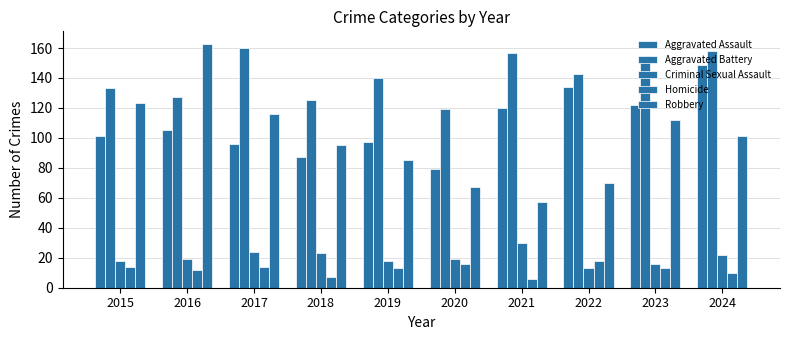

Is the value of Aggravated Battery at 2020 greater than the value of Criminal Sexual Assault at 2018?

Yes